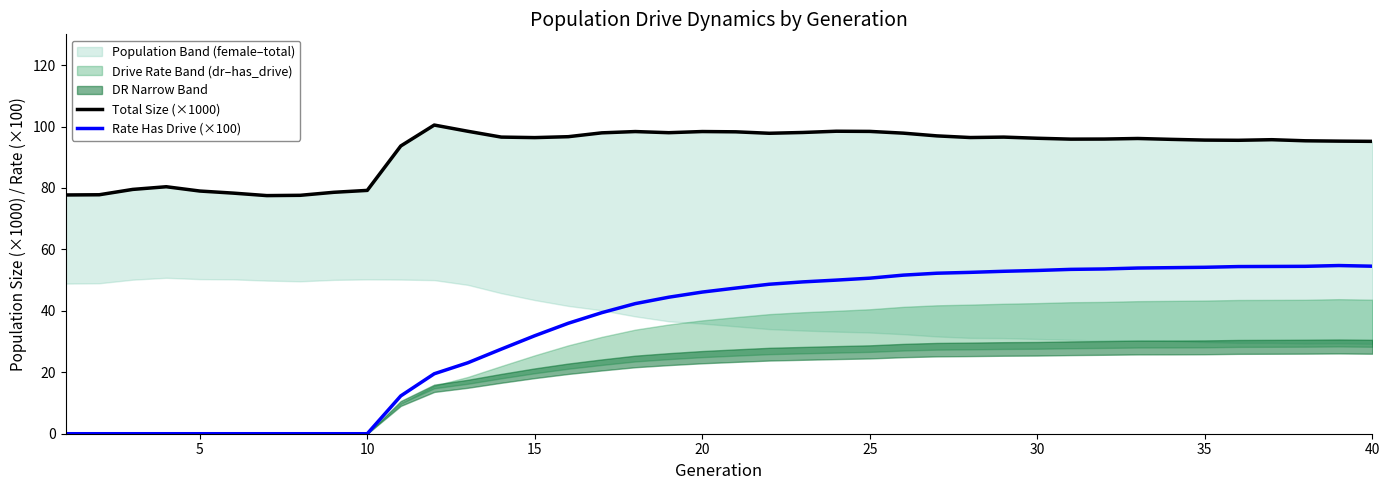

True or false: Rate Has Drive (×100) and Total Size (×1000) intersect in this chart.

False